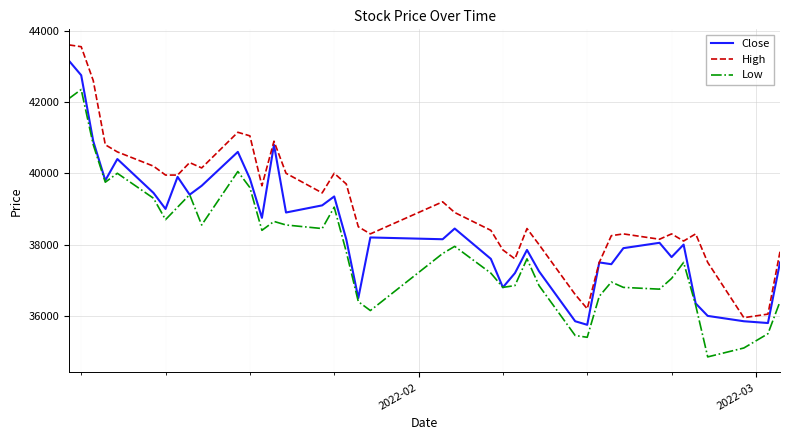

Which series has the largest total across all categories?

High